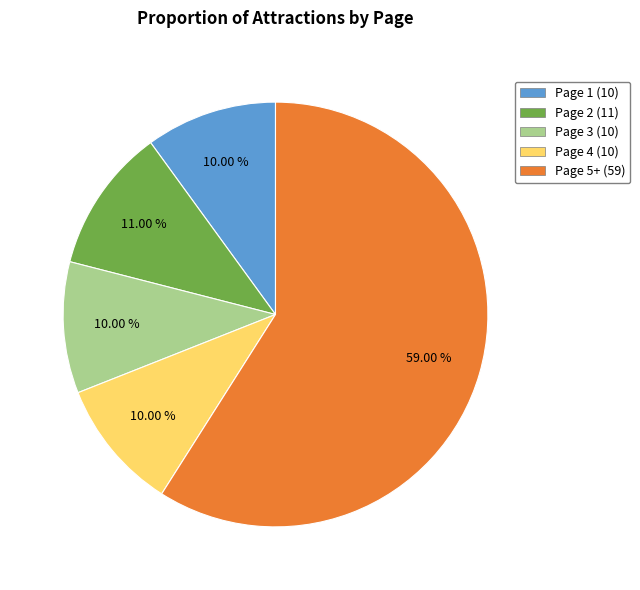

To the nearest percent, what percentage of the pie is Page 5+?

59%